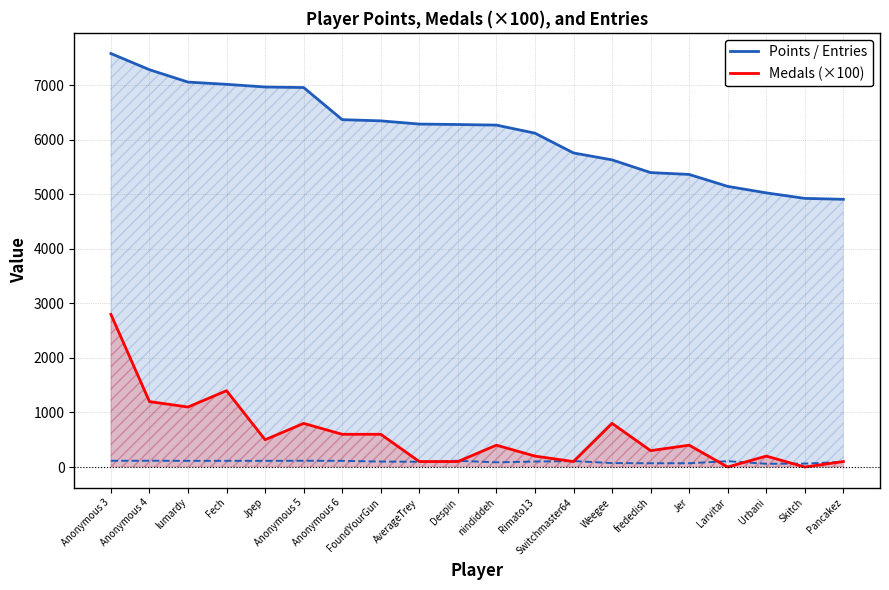

Which has a higher value, Switchmaster64 or Anonymous 5?

Anonymous 5